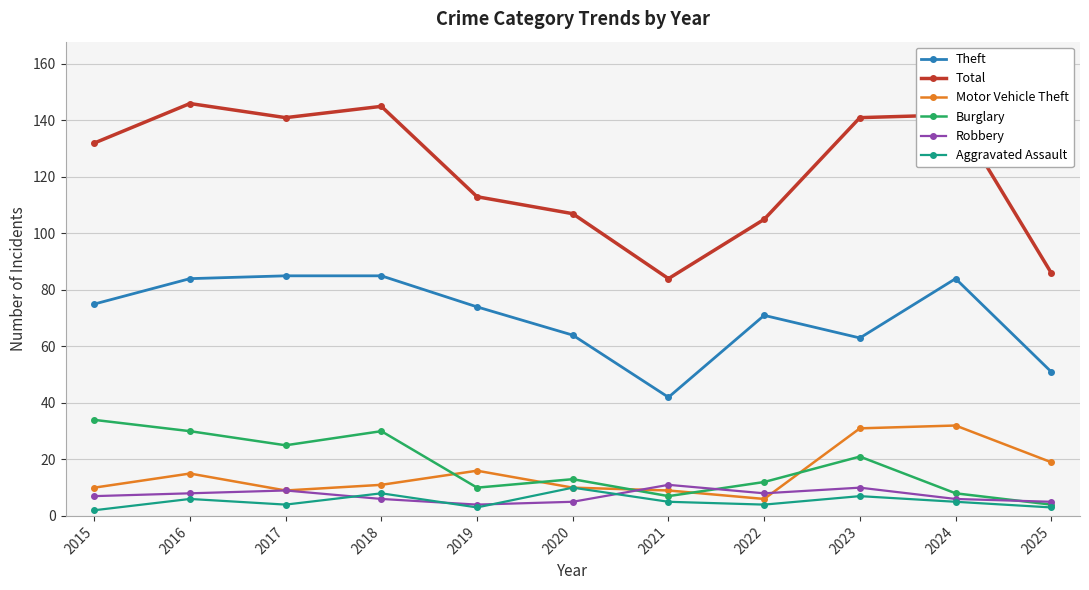

What is the sum of all Motor Vehicle Theft values?

168